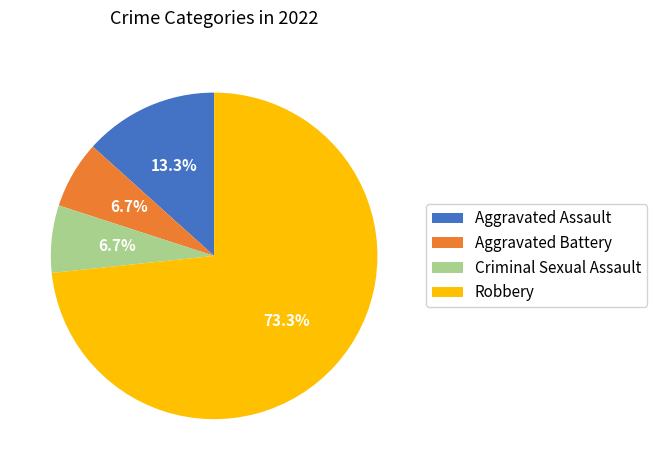

How many slices are in this pie chart?

4